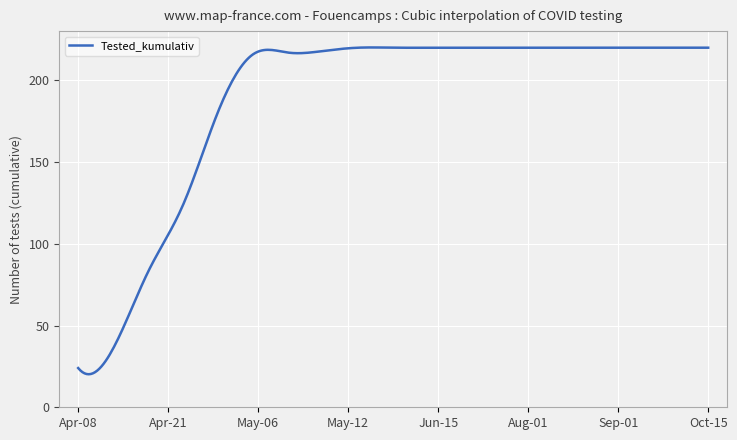

What is the difference between the maximum and minimum values?

199.9